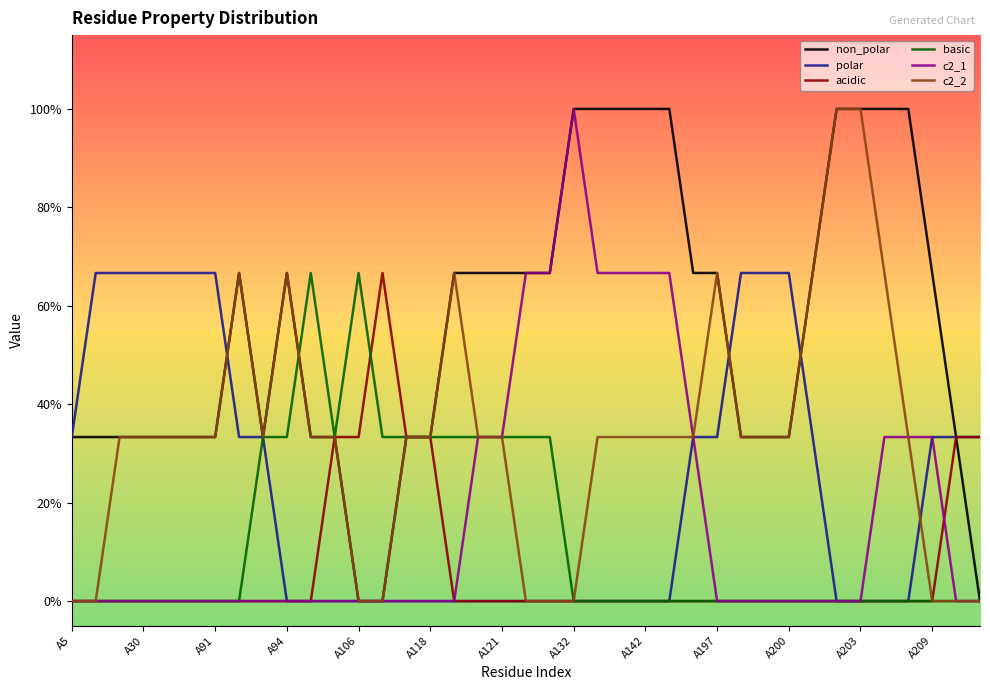

Does the chart have visible grid lines?

No